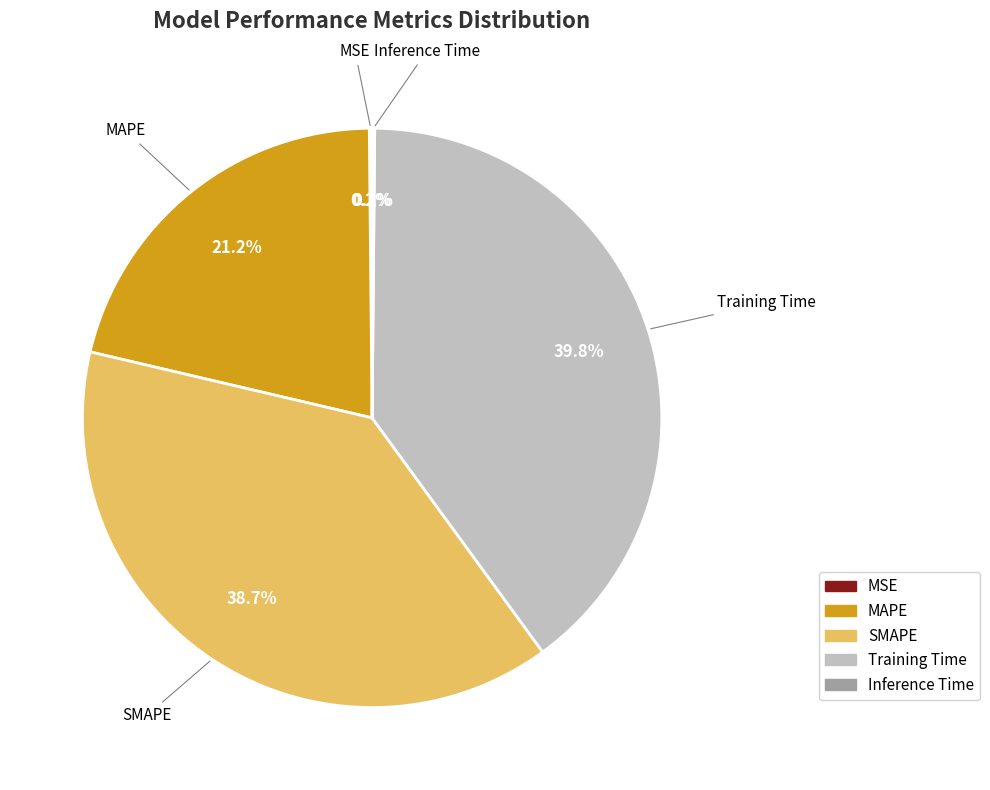

Does SMAPE represent more than half of the total?

No